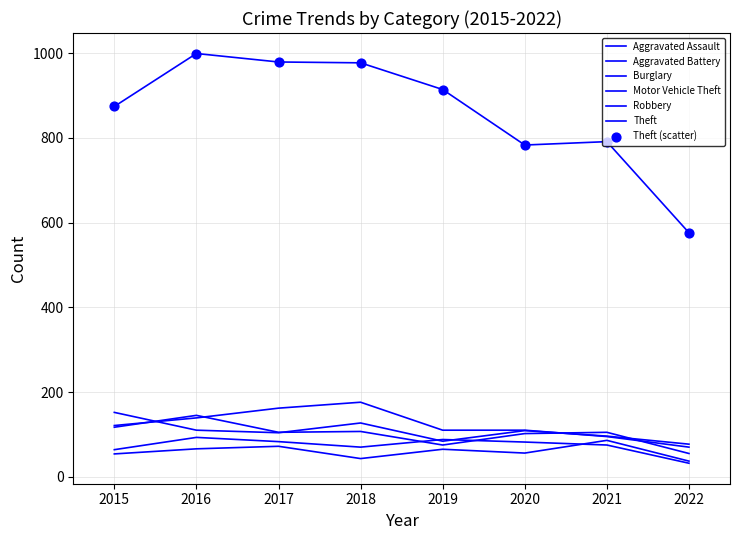

Is this an area chart (filled region under the line)?

No